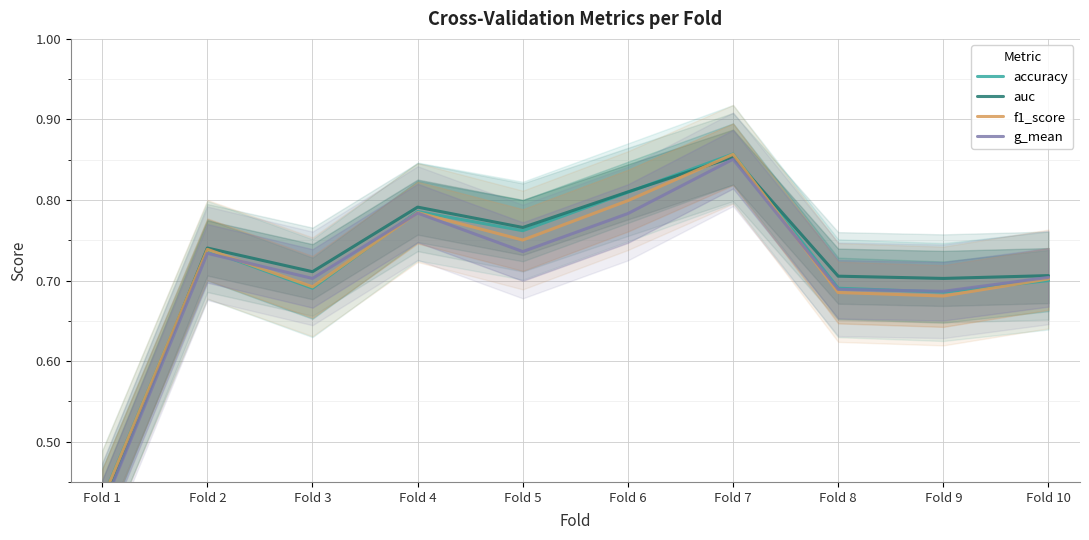

How many interior local valleys does the accuracy series have?

3